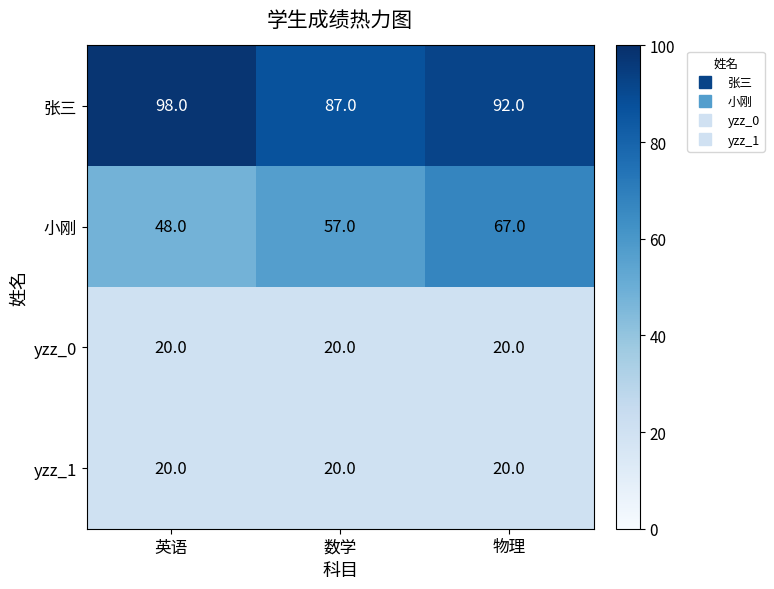

Is it true that 张三 equals 92 at 物理?

True